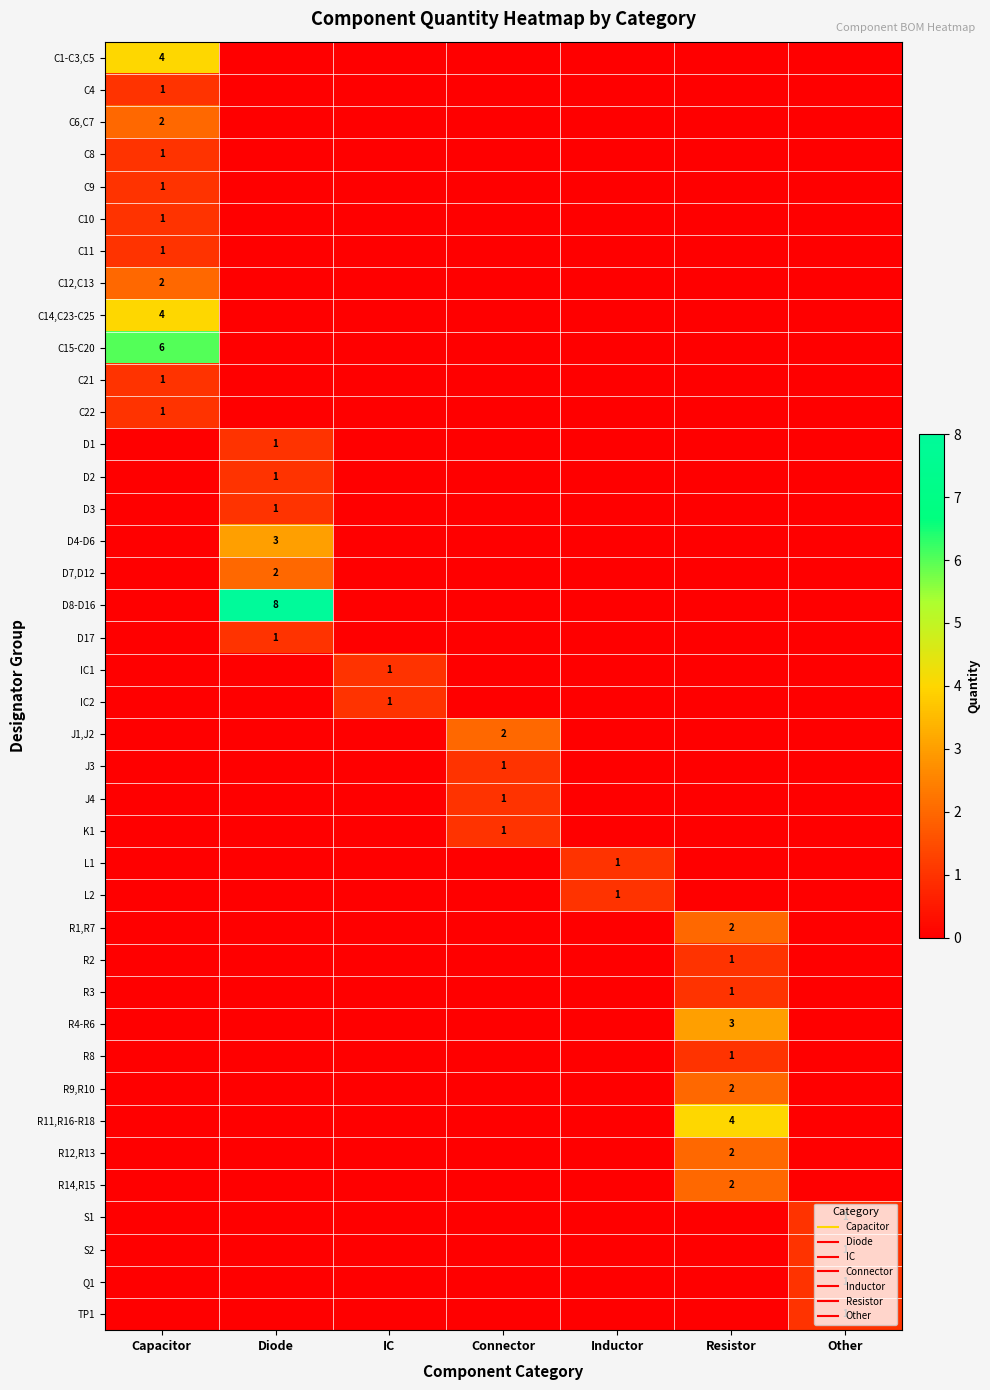

True or false: R9,R10 has a value of 0 at IC.

True